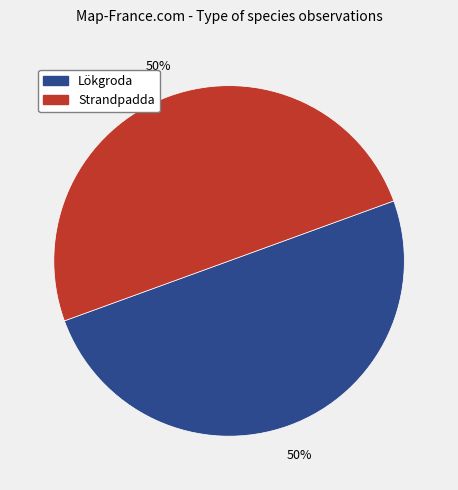

How many slices are in this pie chart?

2